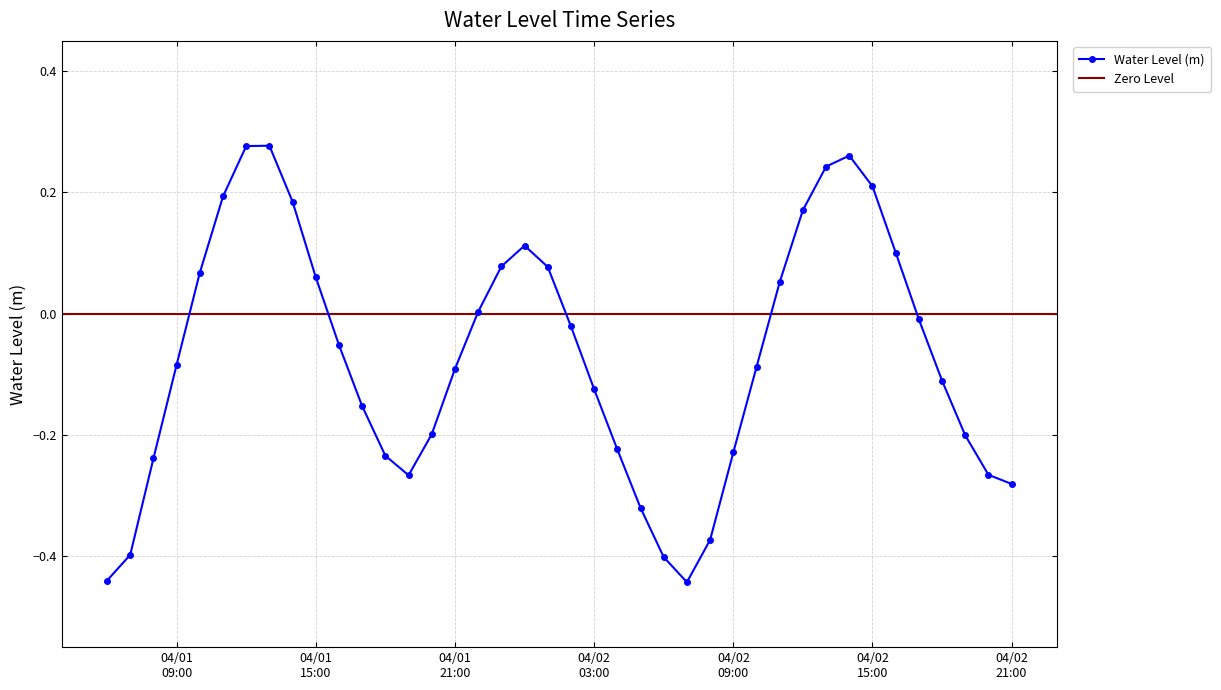

How many interior local valleys (lower than both neighbors) does the data have?

2